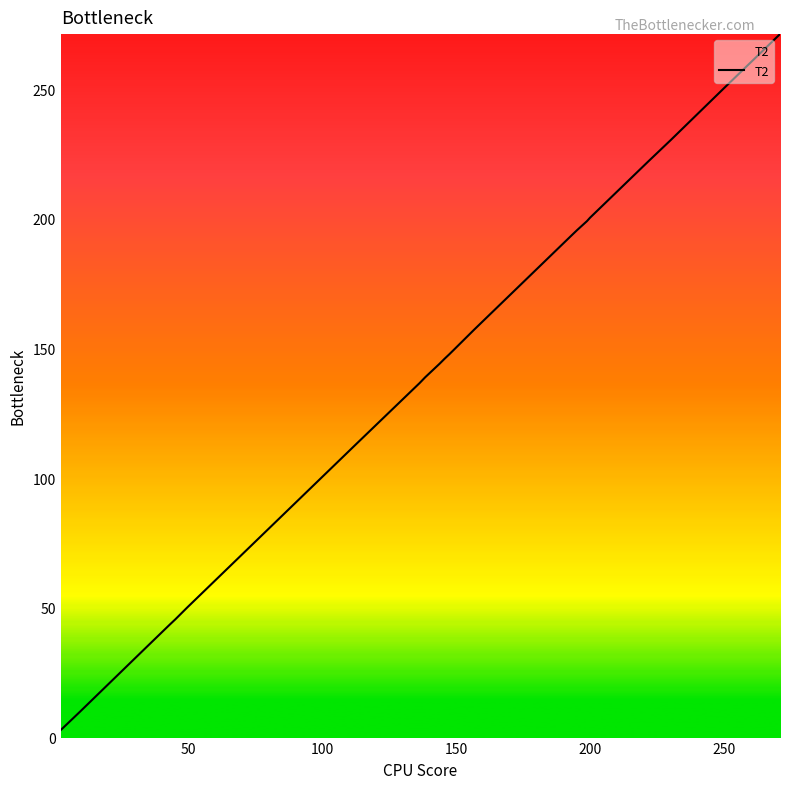

What is the maximum value shown in the chart?

271.2